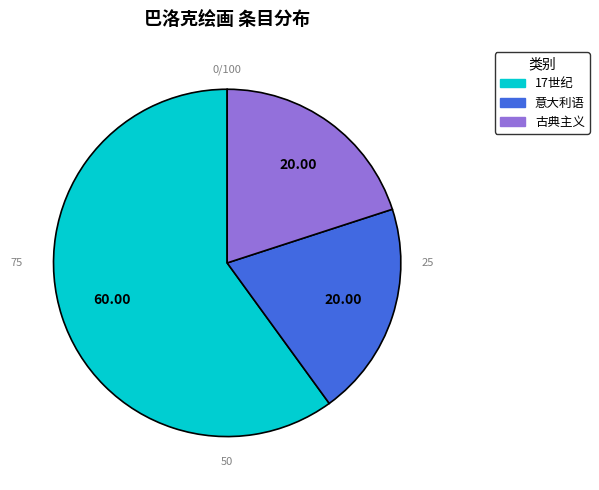

How many slices are in this pie chart?

3